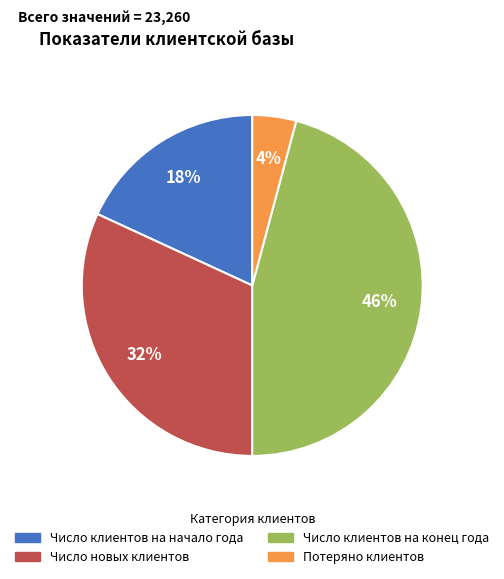

Is it true that Число новых клиентов is 32% of the pie?

True